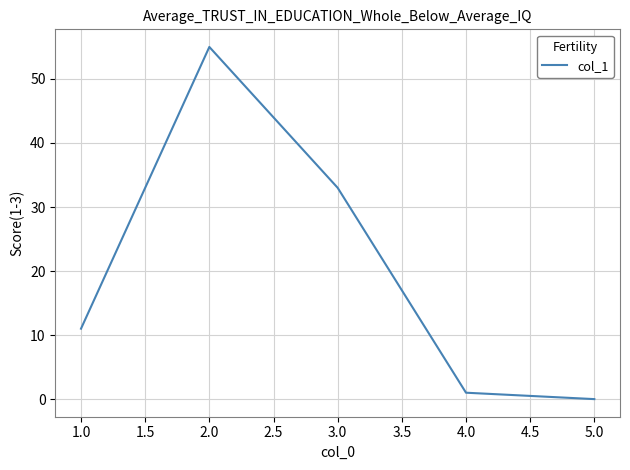

What is the maximum value shown in the chart?

55